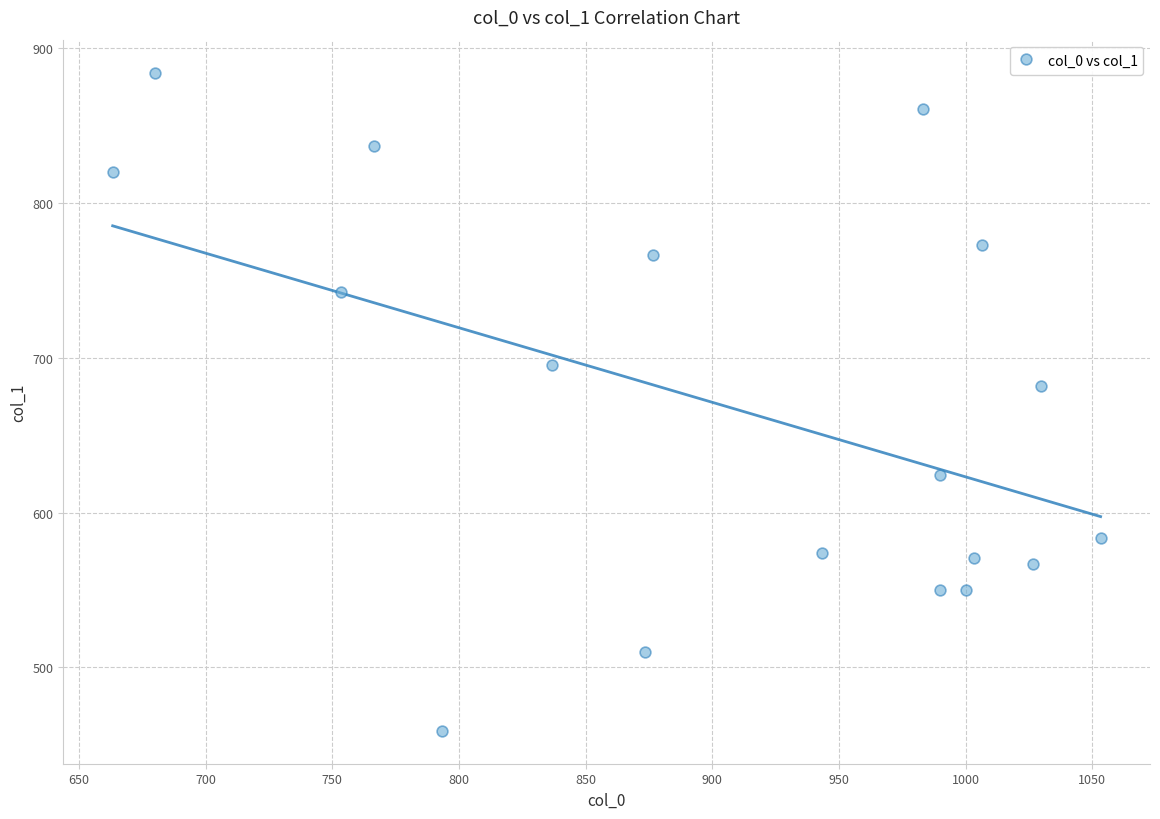

What Y value in the scatter plot is closest to 671?

681.8